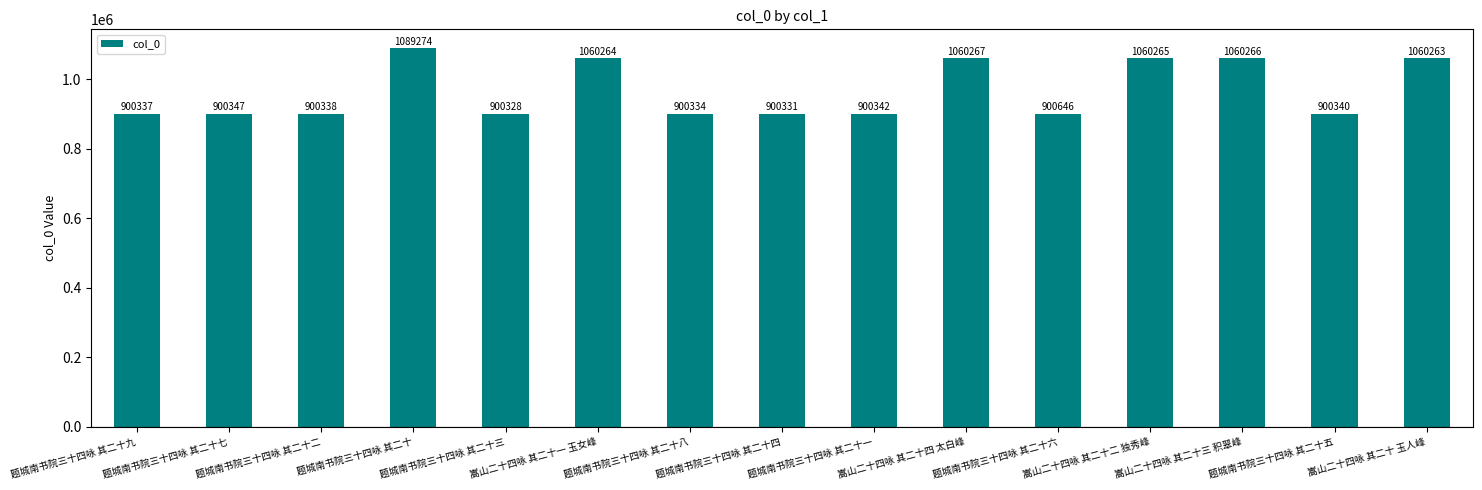

What is the sum of the values at 题城南书院三十四咏 其二十二 and 题城南书院三十四咏 其二十七?

1800685